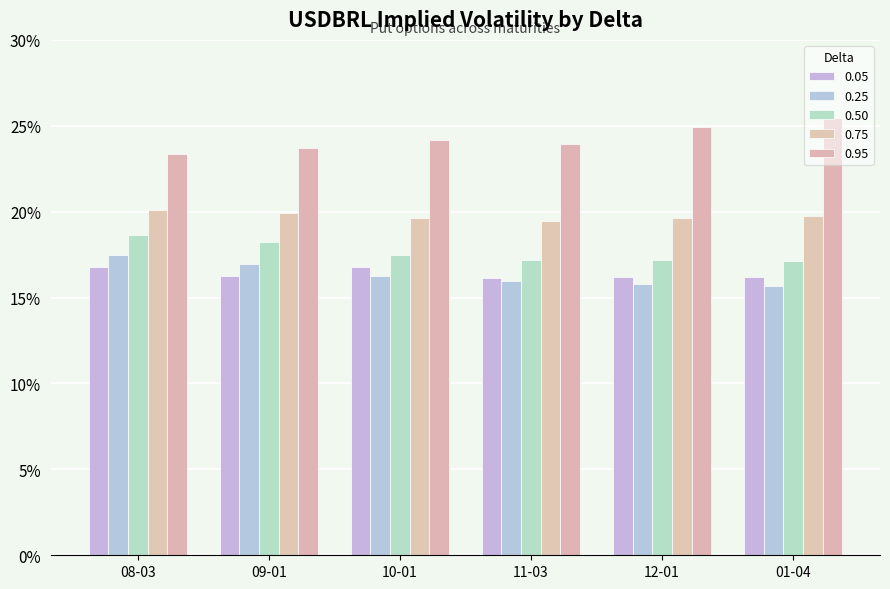

How many groups of bars are there?

6